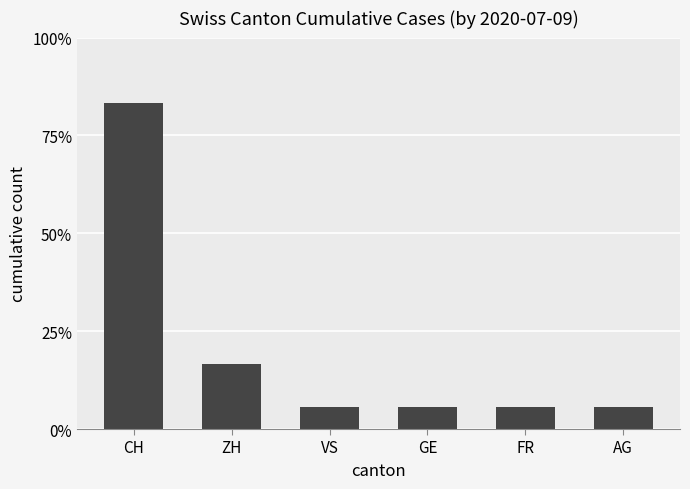

Is it true that the value at VS is 0?

False